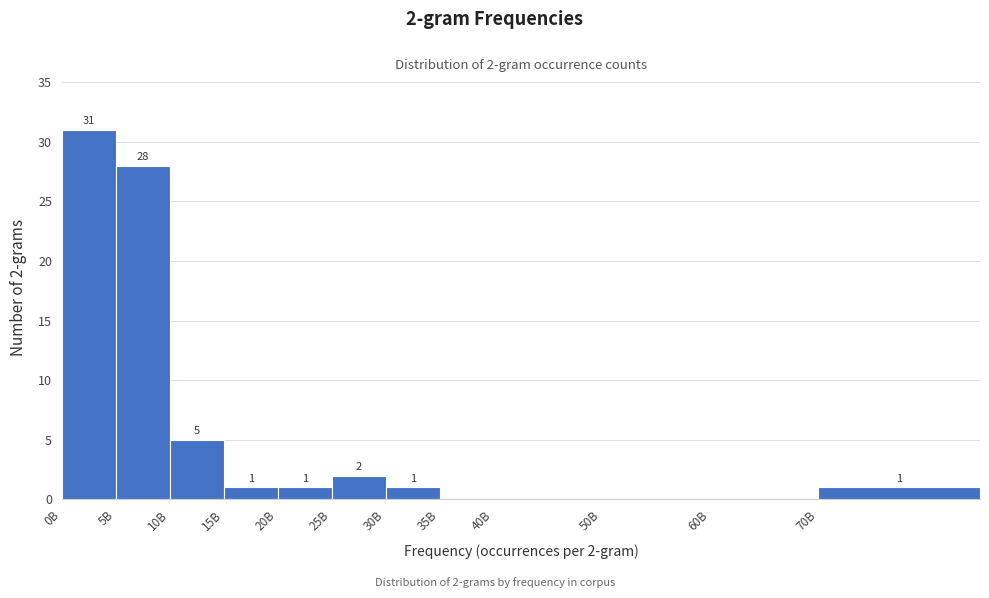

Reading right to left, what are all the values shown in this chart?

70B=1	60B=0	50B=0	40B=0	35B=0	30B=1	25B=2	20B=1	15B=1	10B=5	5B=28	0B=31